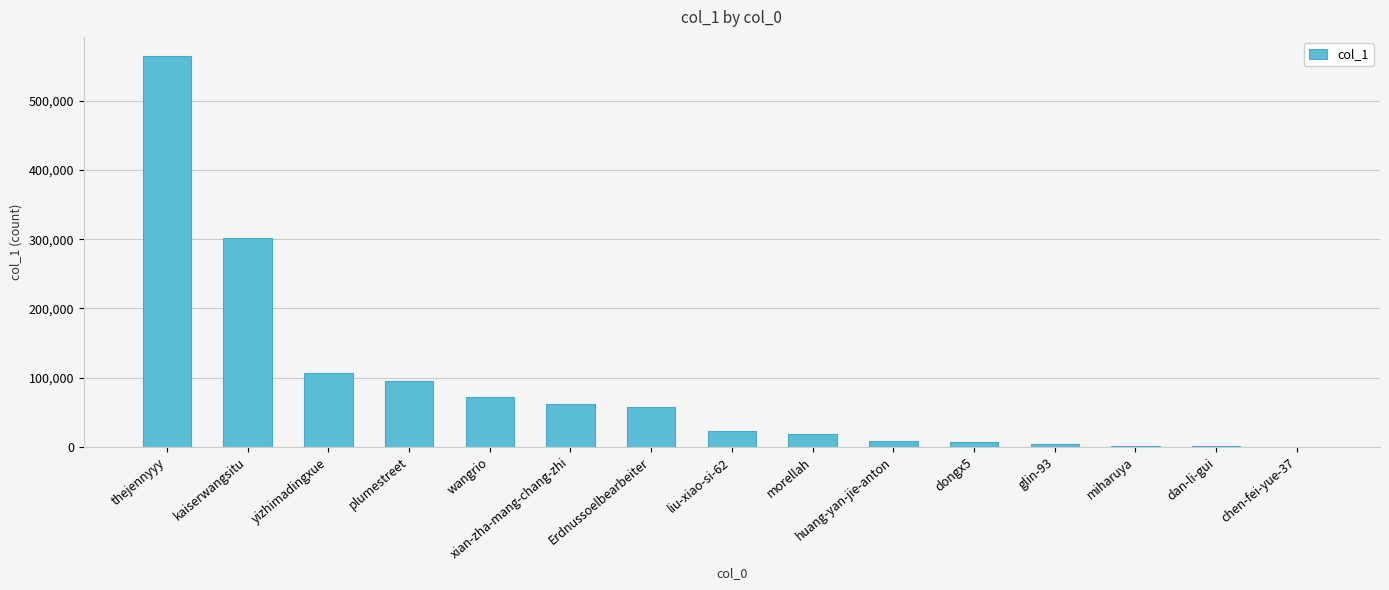

Where is the data nearest to the value 282159?

kaiserwangsitu